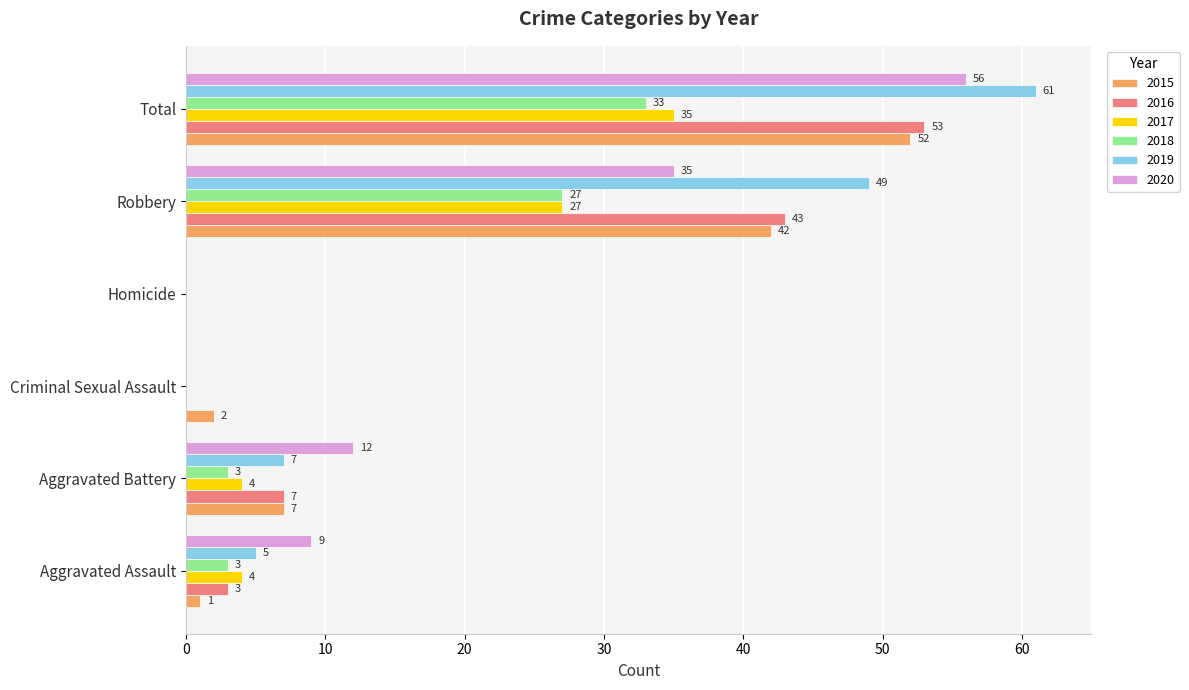

At which label is 2019 closest to 30?

Robbery